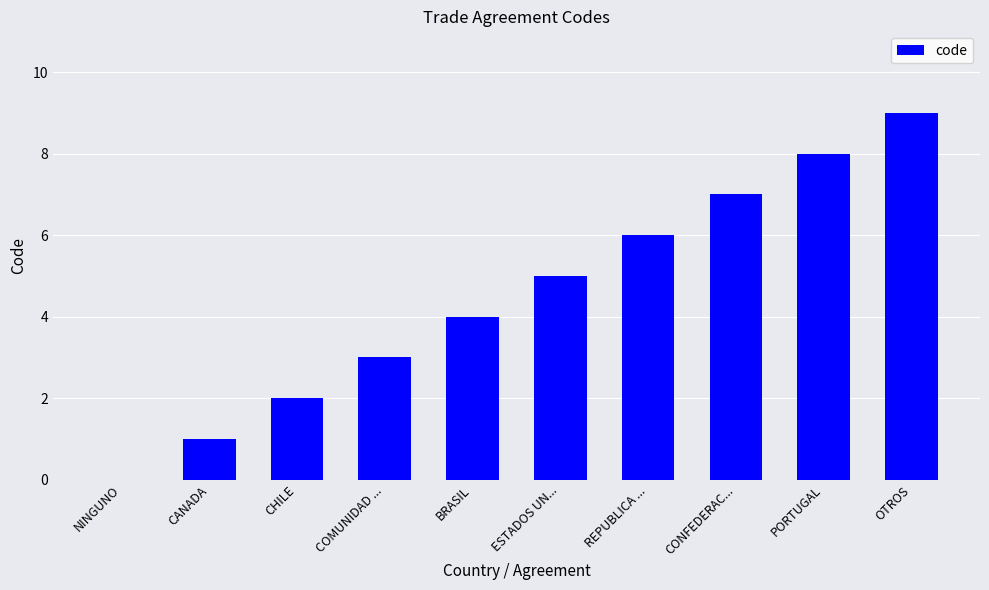

Approximately how many times larger is the value at BRASIL compared to COMUNIDAD ...?

1.3